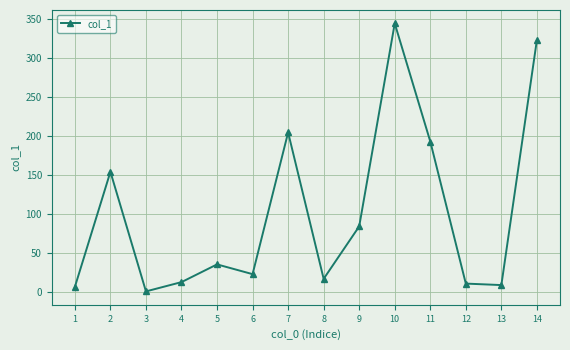

Reading right to left, extract all data points from this chart.

323.5	9.5	11.4	193.4	344.7	84.7	17.5	205.0	23.5	36.0	13.3	1.4	154.6	7.2